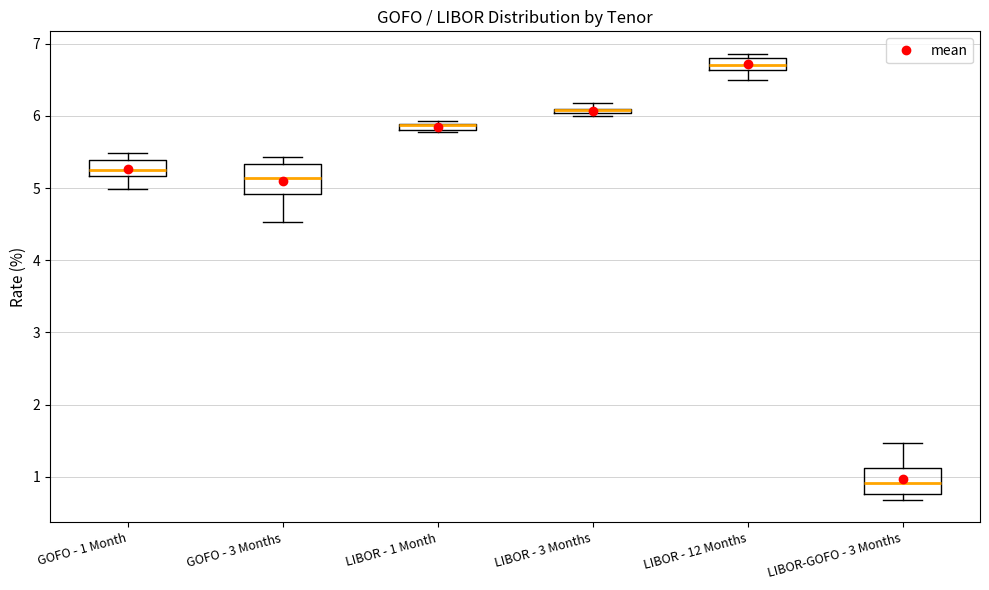

Where does the lower whisker of the box for GOFO - 3 Months end on the y-axis? The values are not printed on the chart, so give them approximately, as read against the axis.

4.5